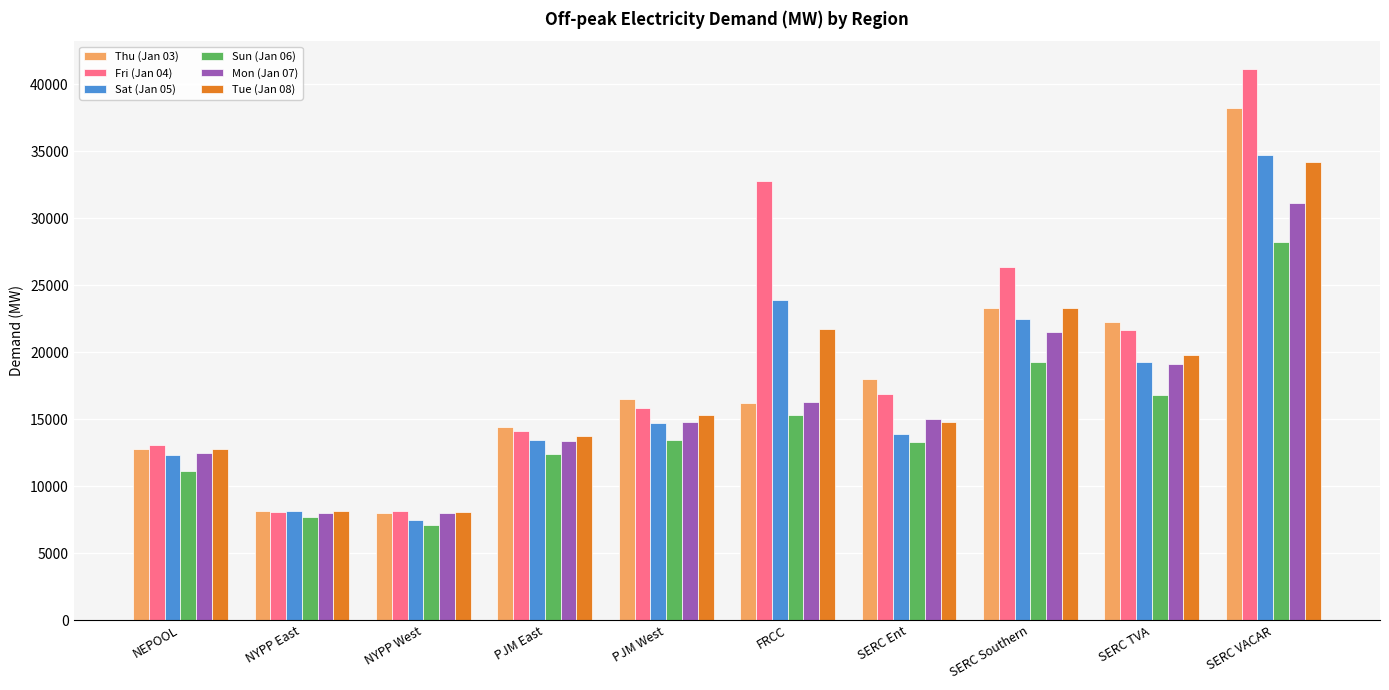

What are all the series names shown in the legend?

Thu (Jan 03), Fri (Jan 04), Sat (Jan 05), Sun (Jan 06), Mon (Jan 07), Tue (Jan 08)